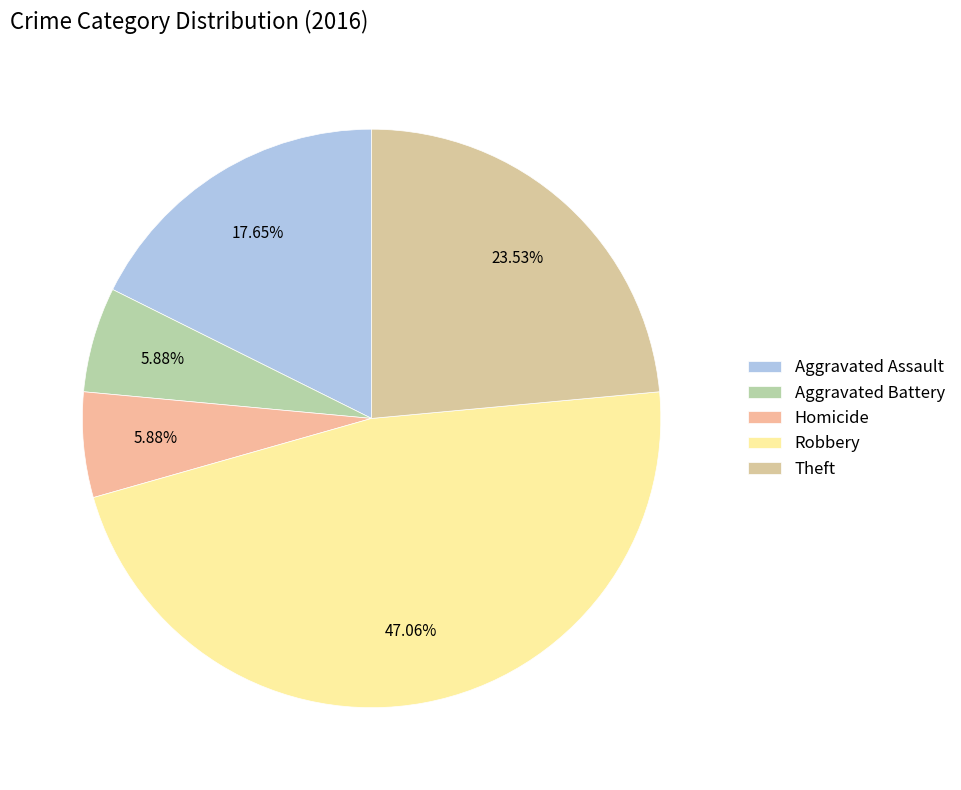

To the nearest percent, what is the average slice percentage?

20%